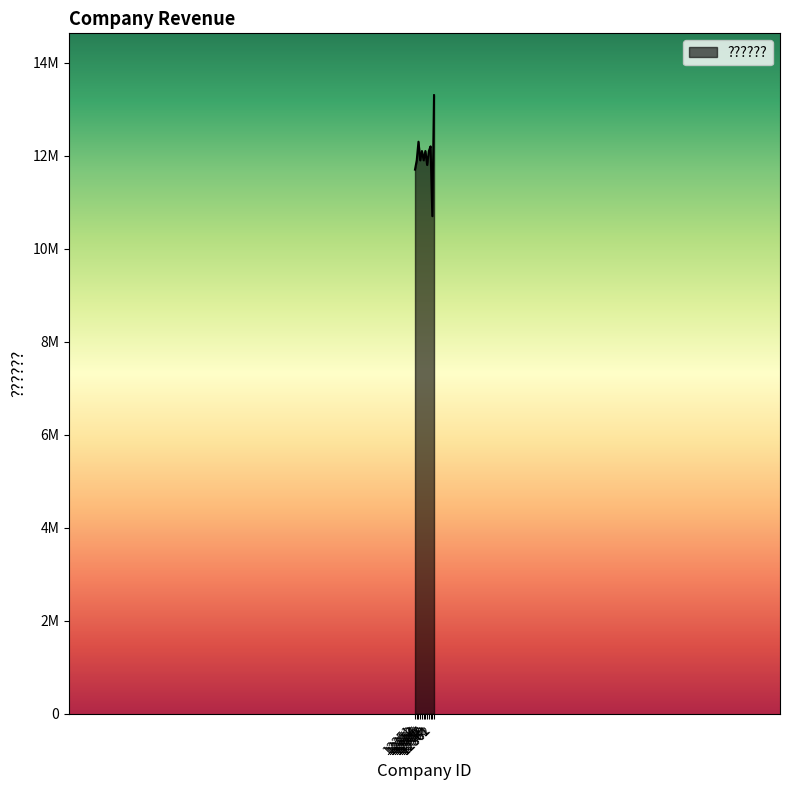

At which label is the value closest to 12000000?

12352